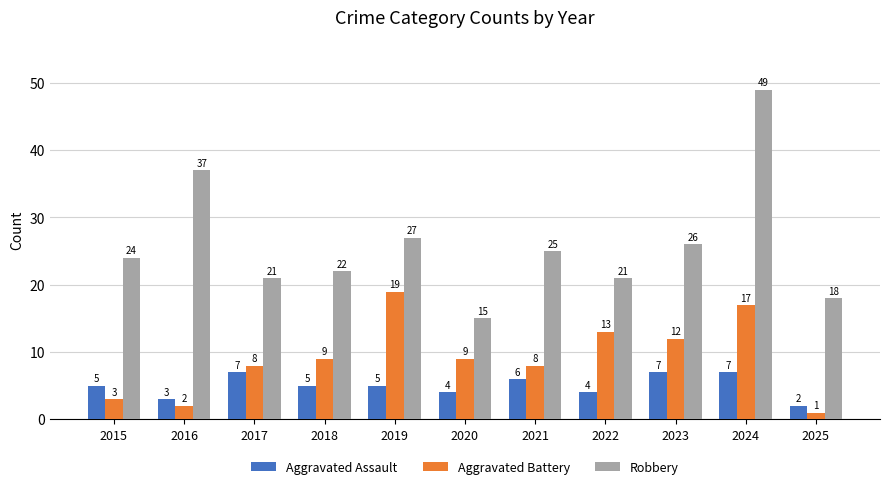

Between 2017 and 2019, which series saw the biggest shift?

Aggravated Battery